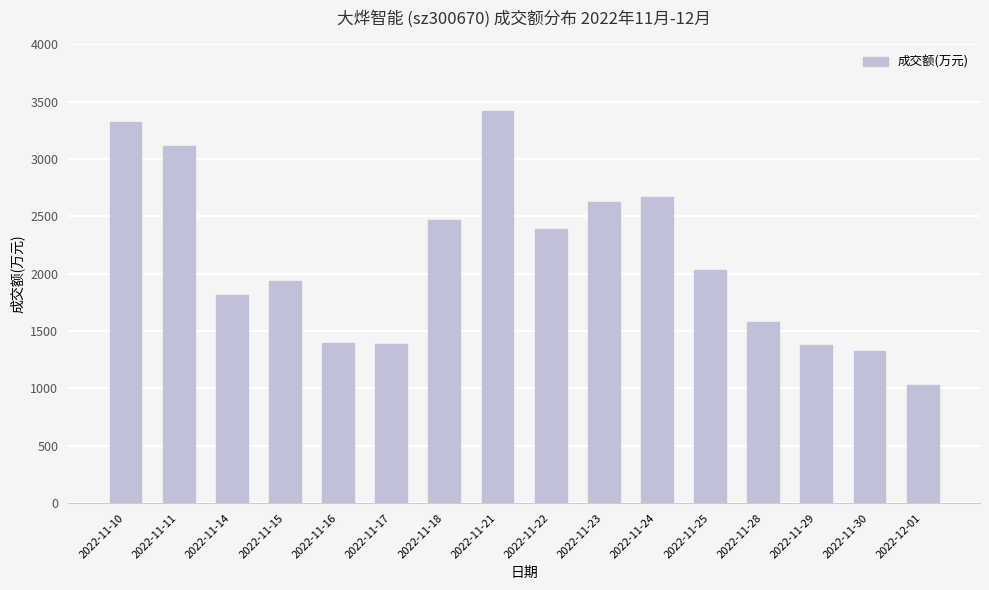

What is the difference between the maximum and minimum values?

2390